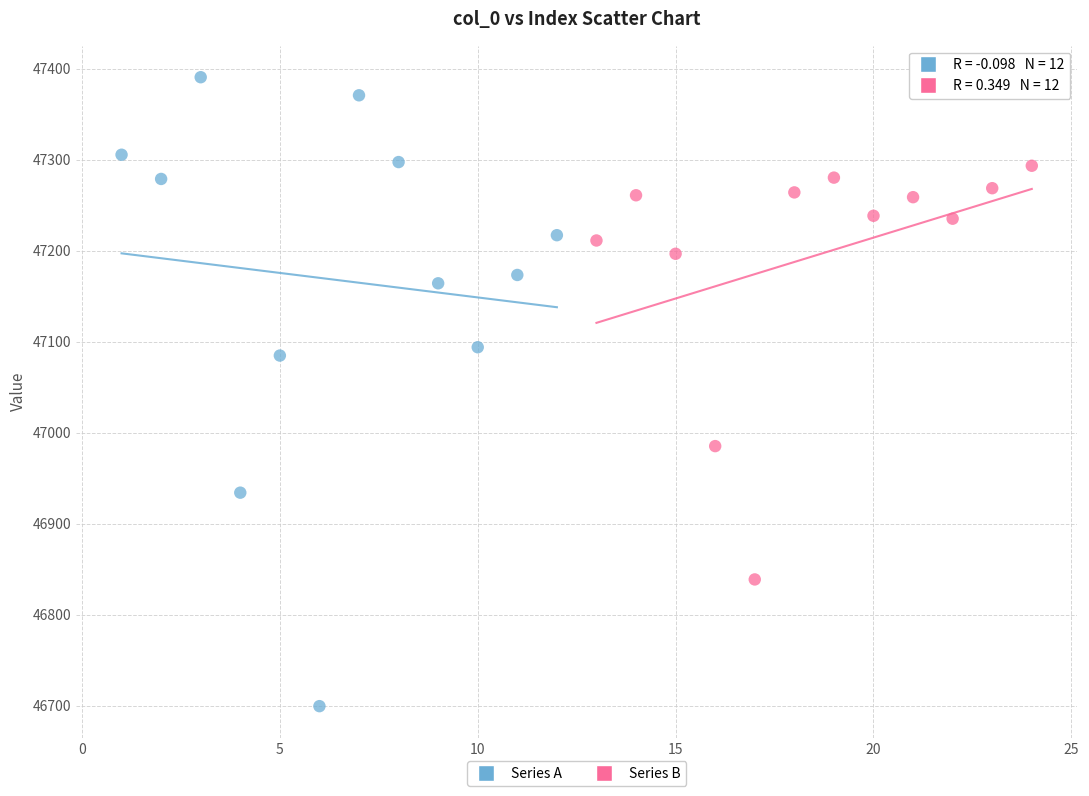

What are all the series names shown in the legend?

Series A, Series B